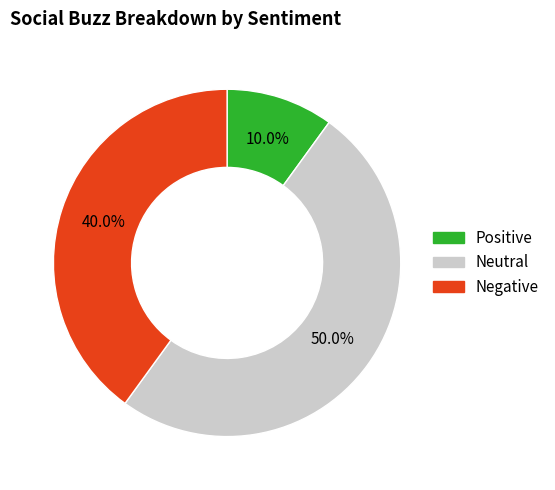

How many segments does this pie chart have?

3